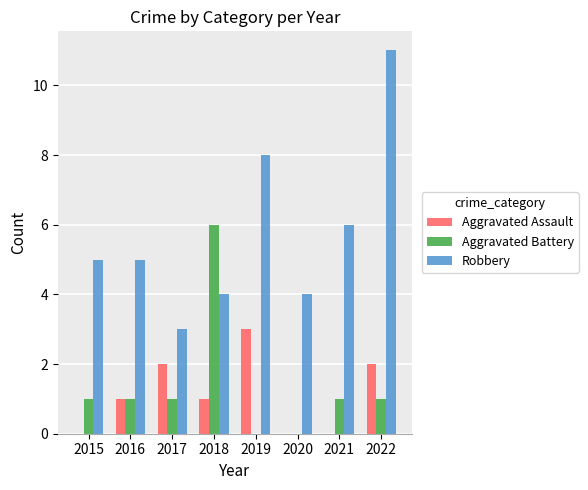

Reading left to right, what are all the values shown in this chart?

Aggravated Assault: 2015=0	2016=1	2017=2	2018=1	2019=3	2020=0	2021=0	2022=2
Aggravated Battery: 2015=1	2016=1	2017=1	2018=6	2019=0	2020=0	2021=1	2022=1
Robbery: 2015=5	2016=5	2017=3	2018=4	2019=8	2020=4	2021=6	2022=11